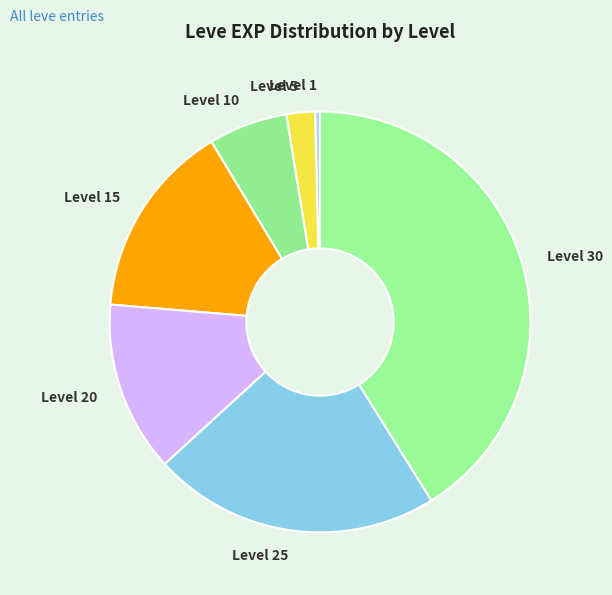

What is the ratio of the value at Level 25 to the value at Level 20?

1.7